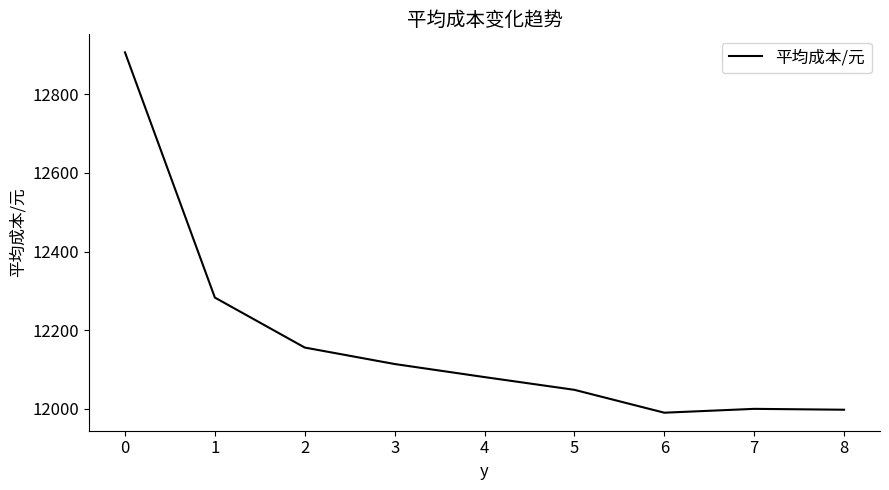

What is the sum of the values at 2 and 0?

25062.8